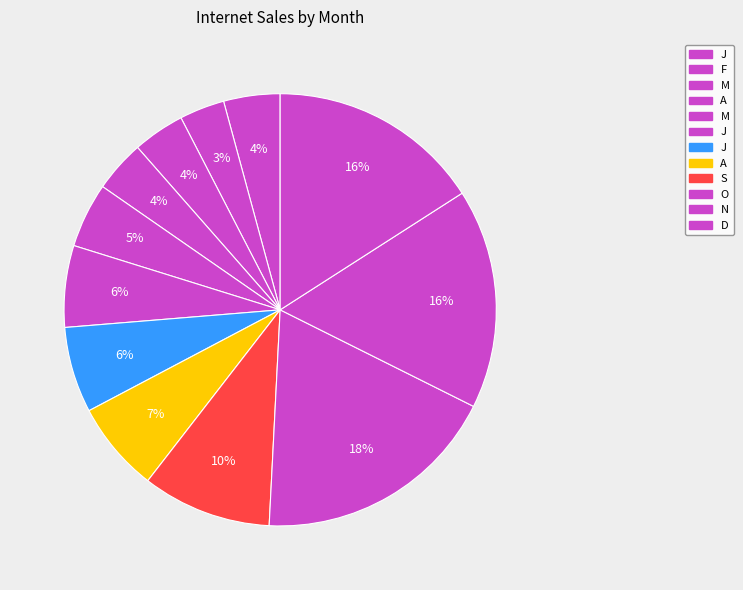

How many segments does this pie chart have?

12